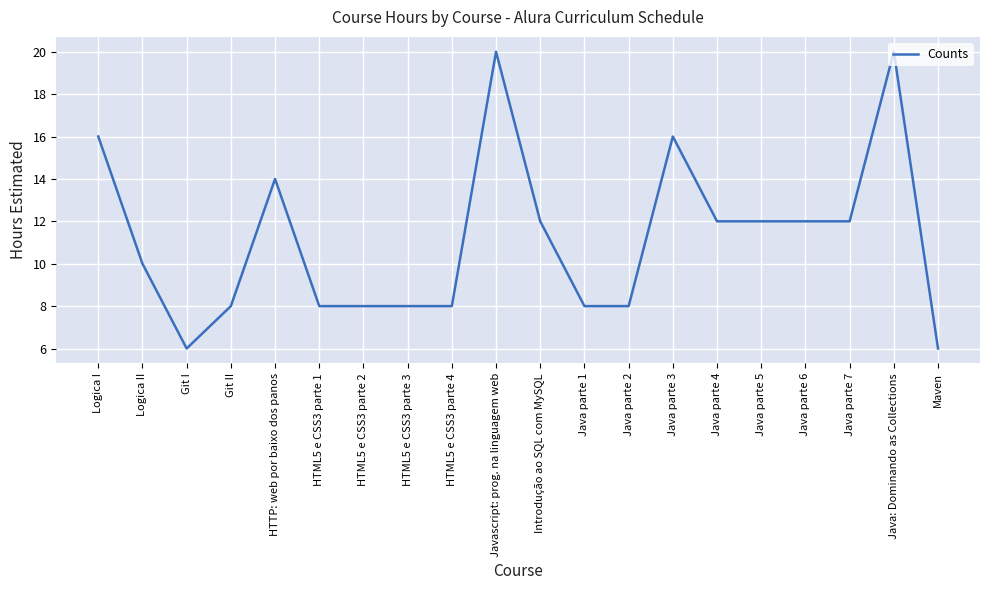

Reading left to right, what are all the values shown in this chart?

16	10	6	8	14	8	8	8	8	20	12	8	8	16	12	12	12	12	20	6